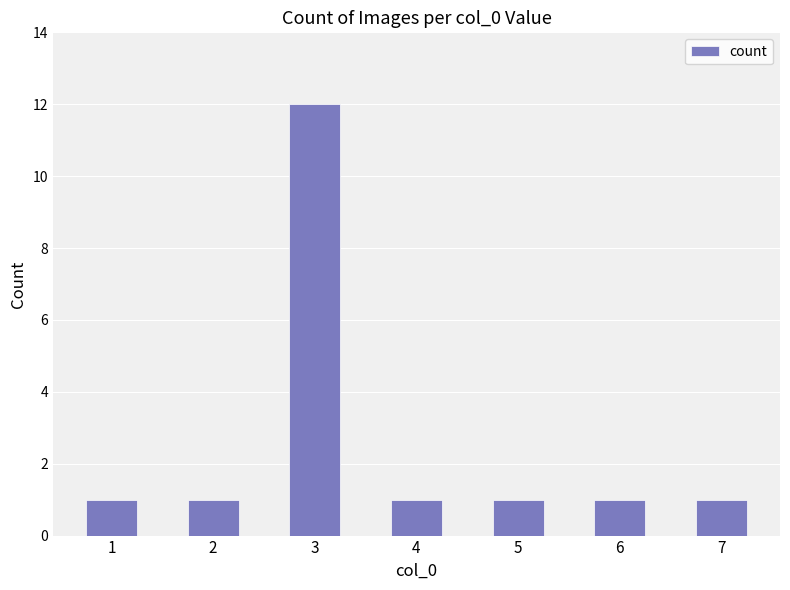

Between 3 and 6, which is larger?

3